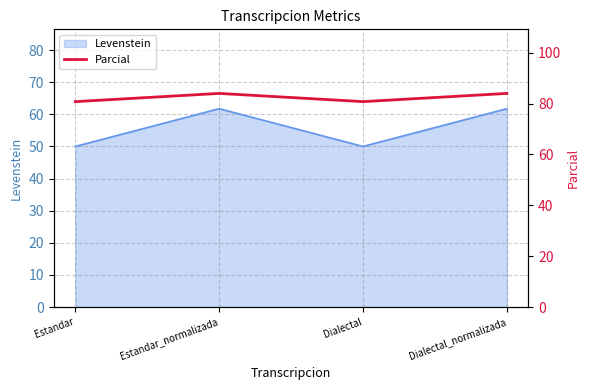

The value of Levenstein at Estandar is 84.3. True or false?

False